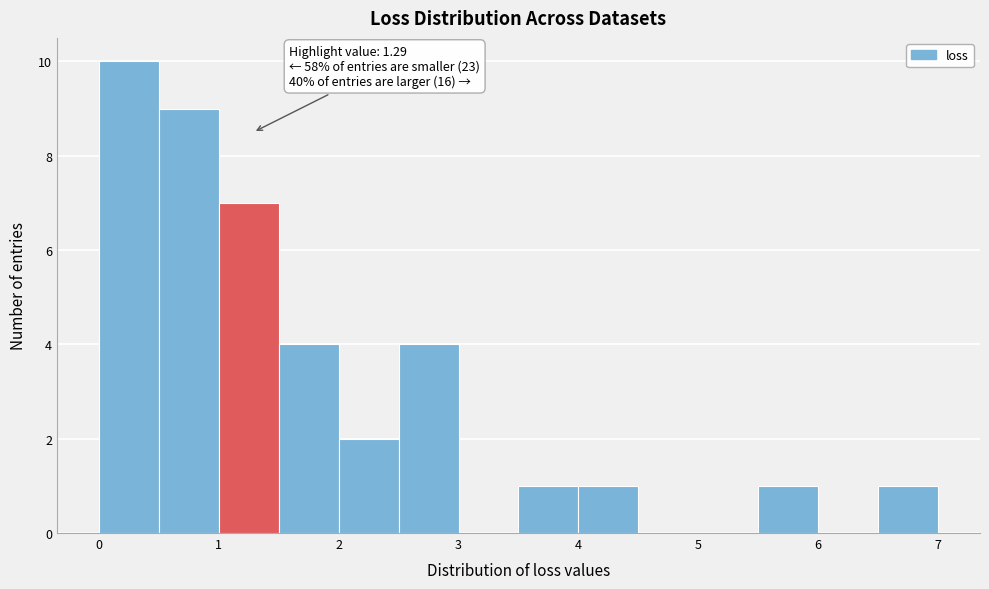

Over which range of the x-axis is the bar tallest?

0.0 to 0.5